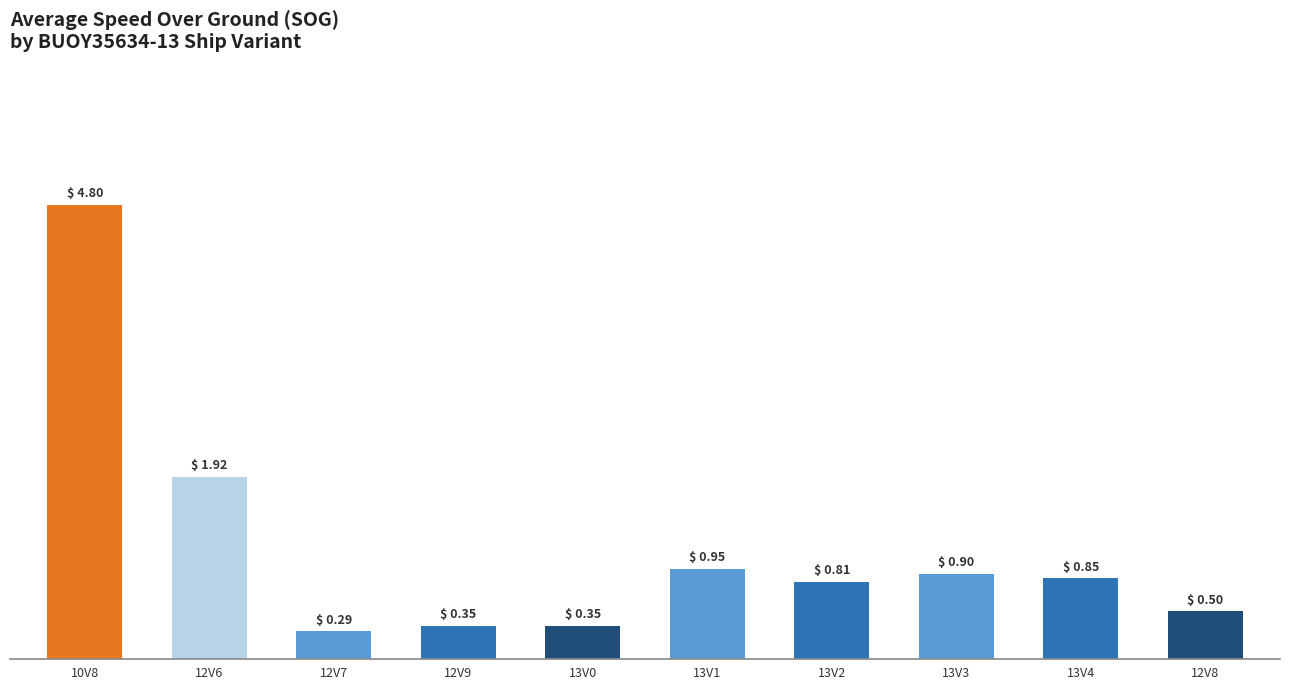

At which label is the value closest to 2?

12V6